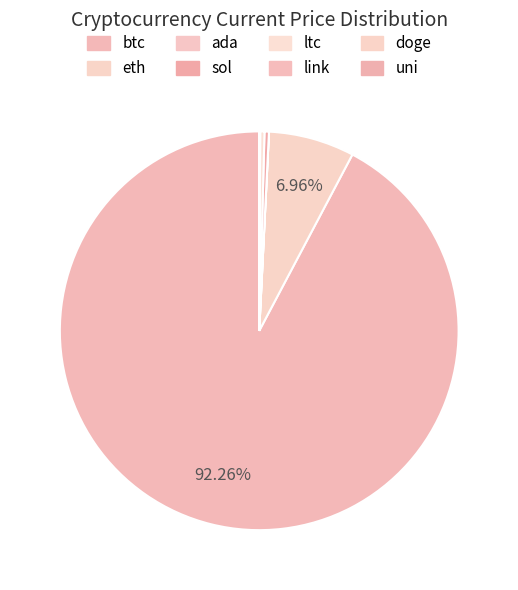

Is it true that btc is 99% of the pie?

False